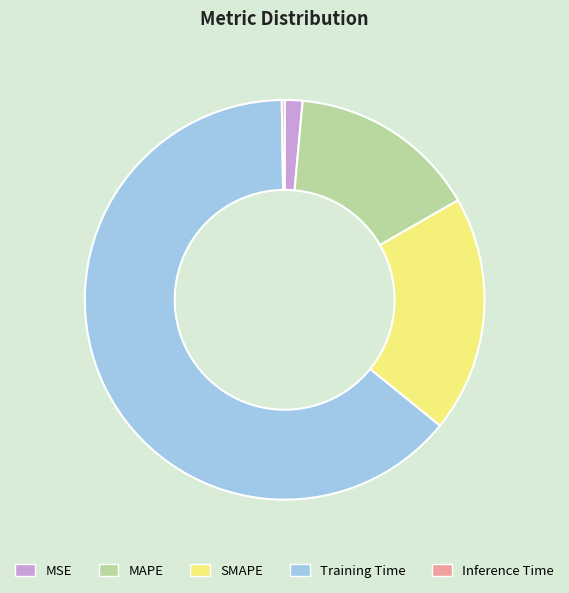

Which category has the biggest portion of the pie?

Training Time